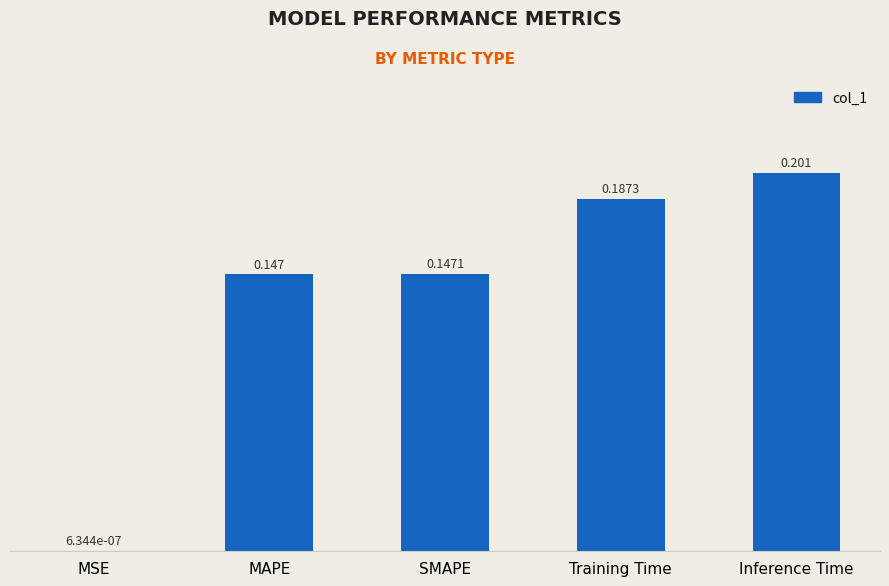

Which has a higher value, MSE or Inference Time?

Inference Time